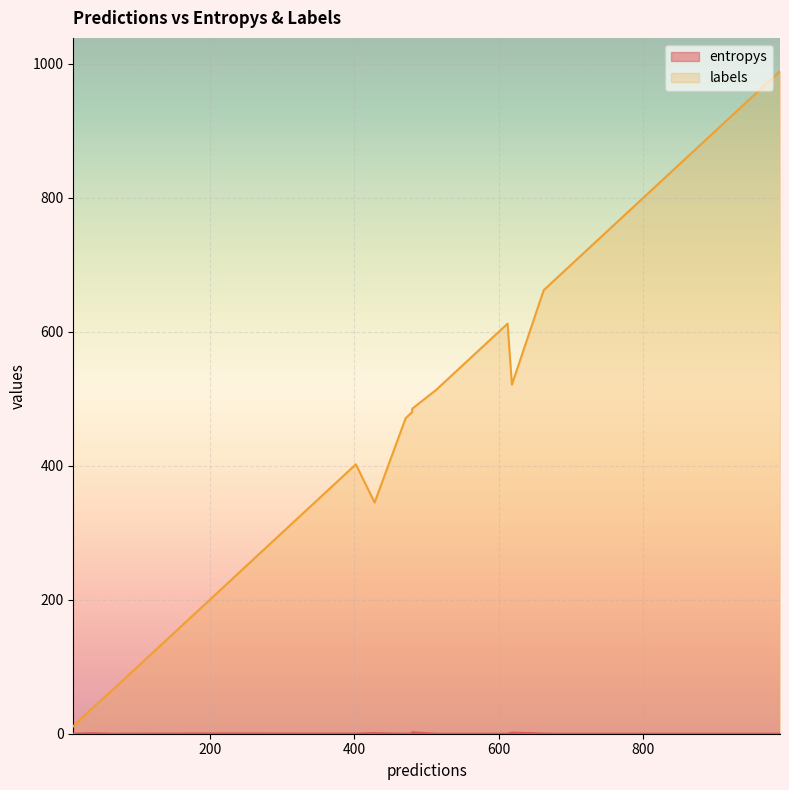

The entropys series shows 0.1 at 19. True or false?

False